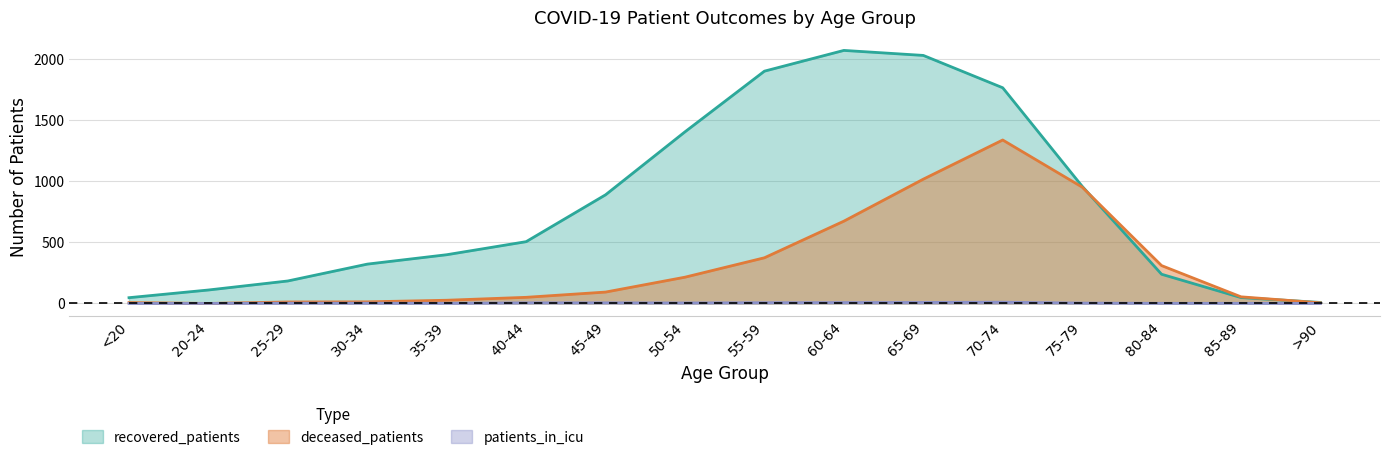

How many values in patients_in_icu are above zero?

13